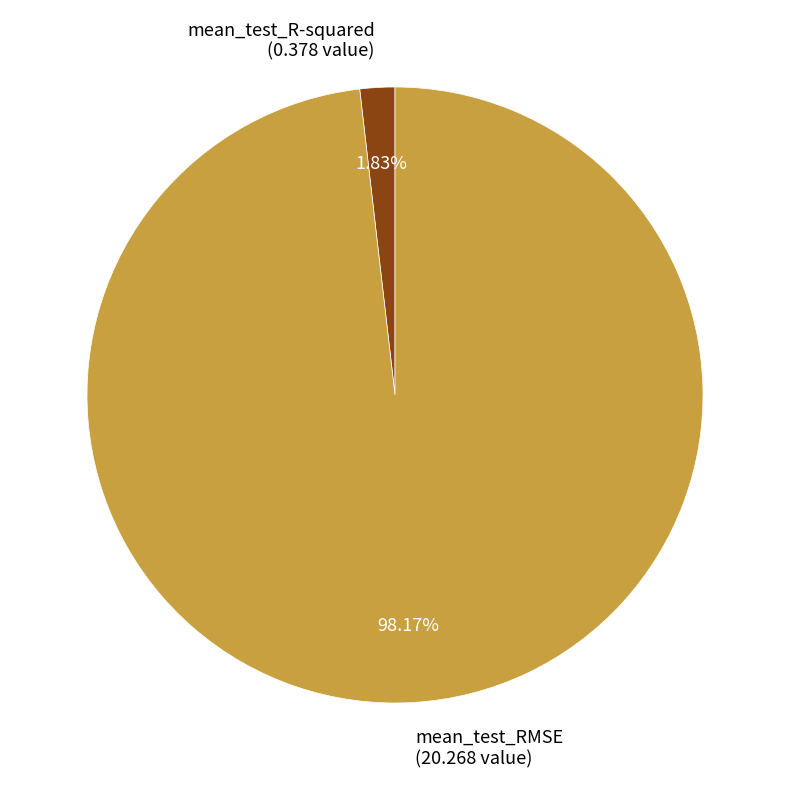

Which slice is the largest?

mean_test_RMSE